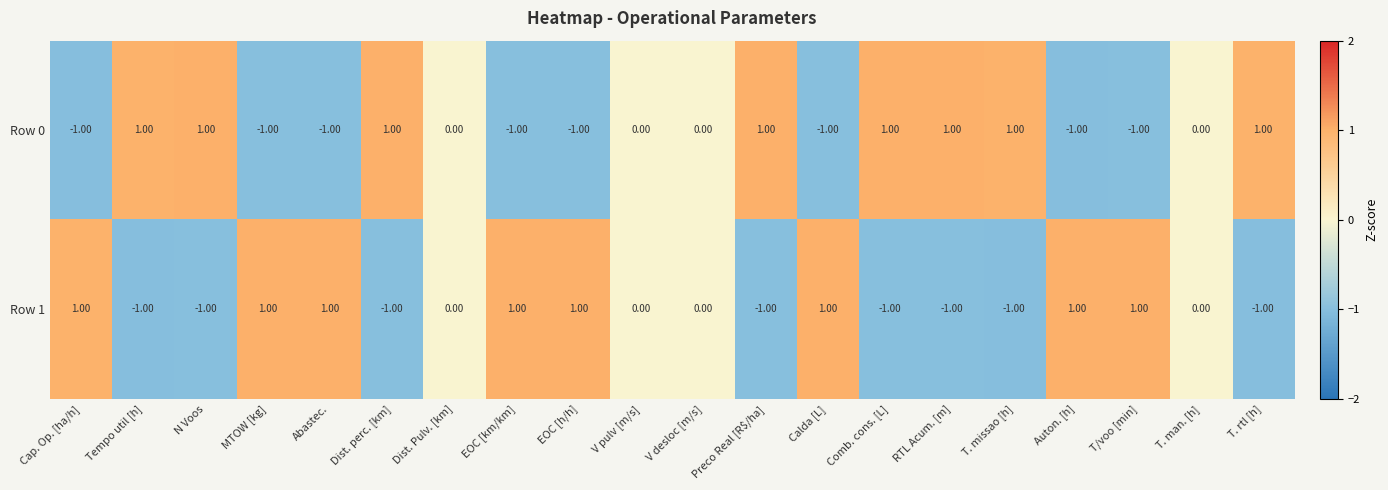

Is the value of Row 1 at V pulv [m/s] greater than the value of Row 0 at T. rtl [h]?

No